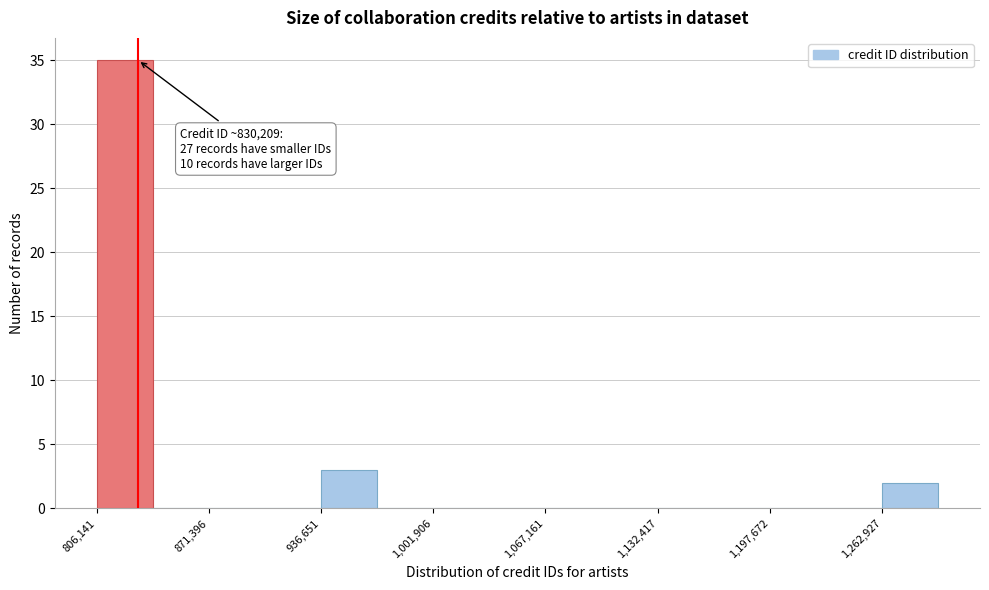

Around what value on the x-axis is the tallest bar? Give the approximate position of its centre, as read against the axis.

820000